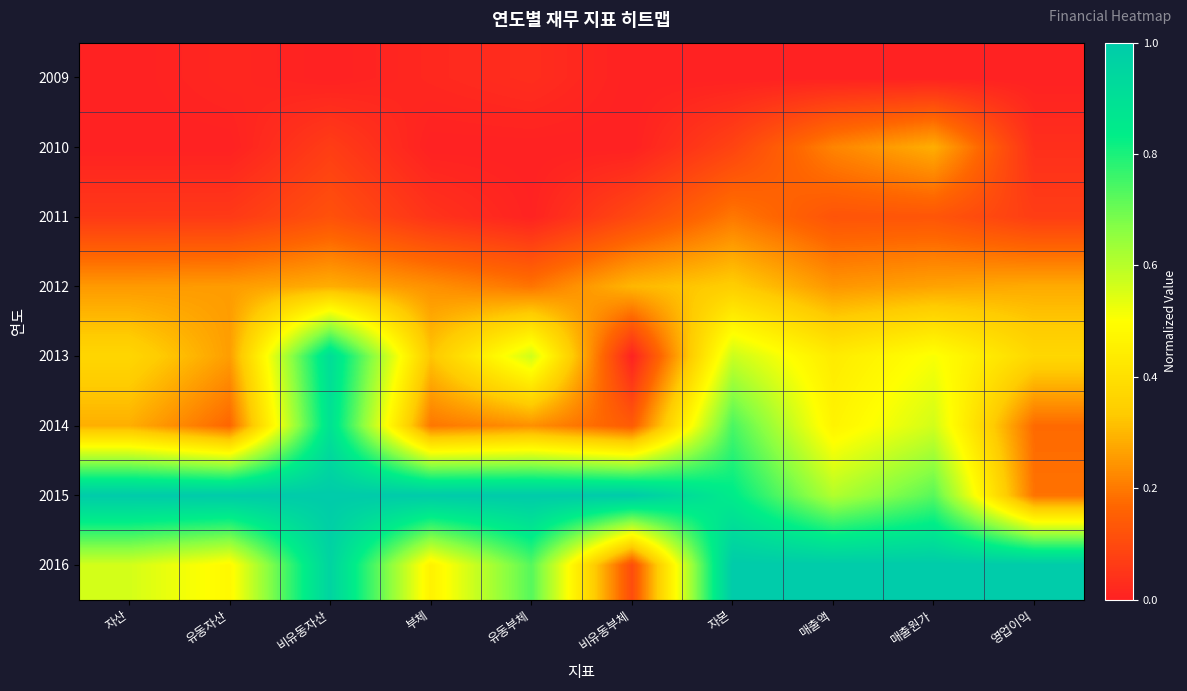

Which series has the largest total across all categories?

2015